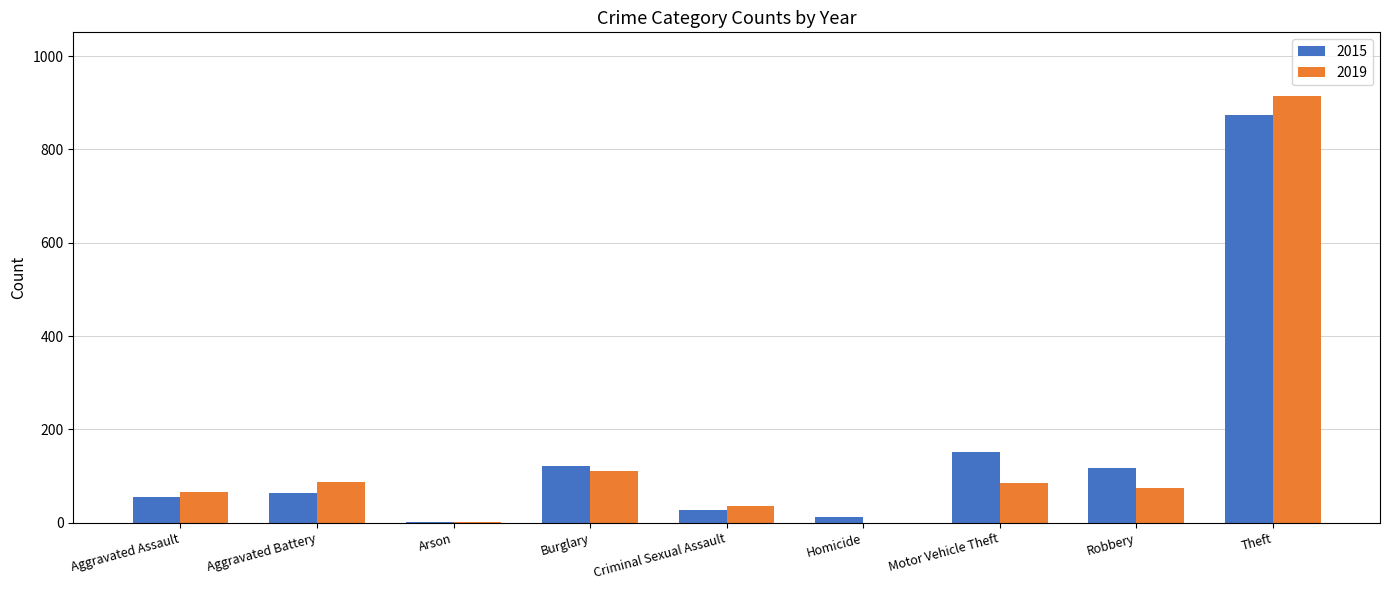

At which category is the sum across all series the highest?

Theft